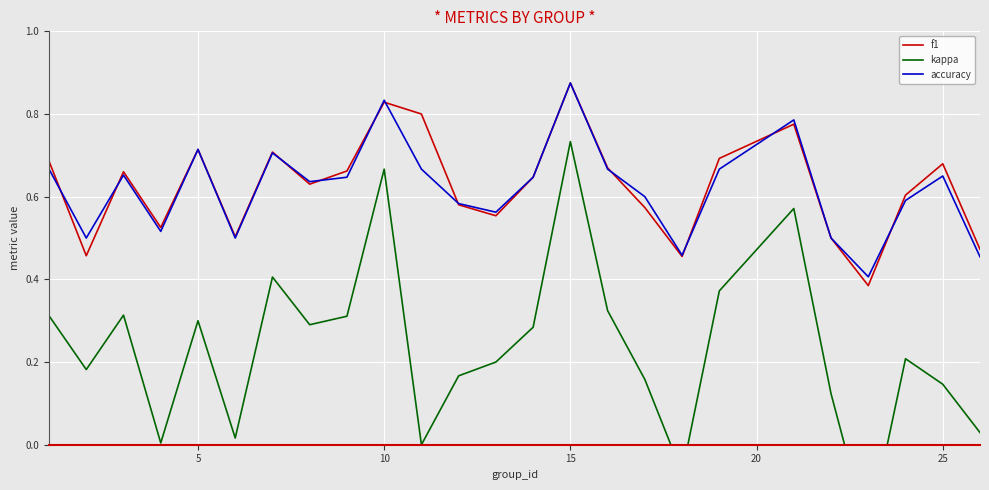

True or false: accuracy has a value of 0.3 at 5.

False